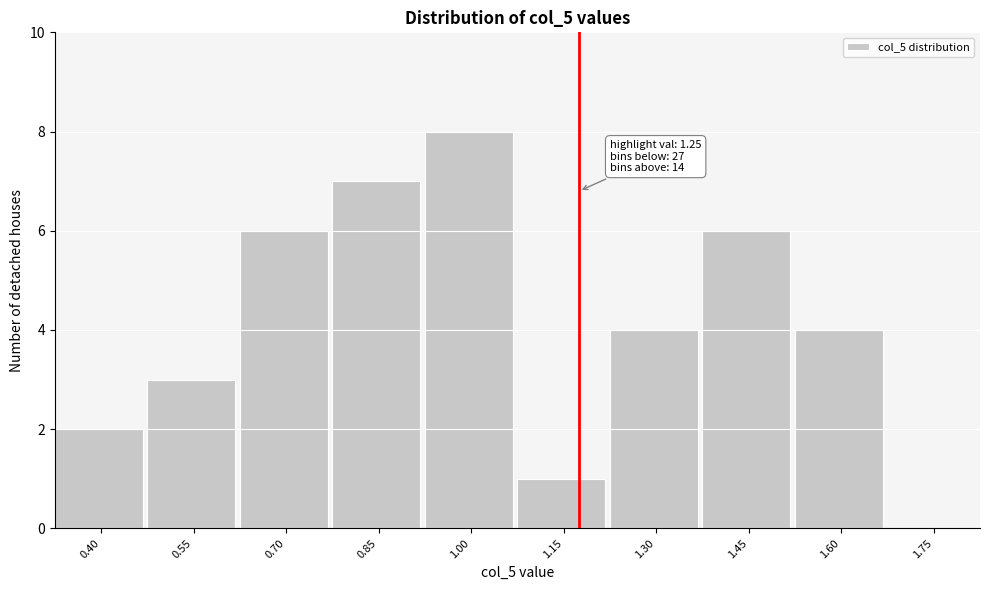

Reading left to right, extract all data points from this chart.

0.40=2	0.55=3	0.70=6	0.85=7	1.00=8	1.15=1	1.30=4	1.45=6	1.60=4	1.75=0